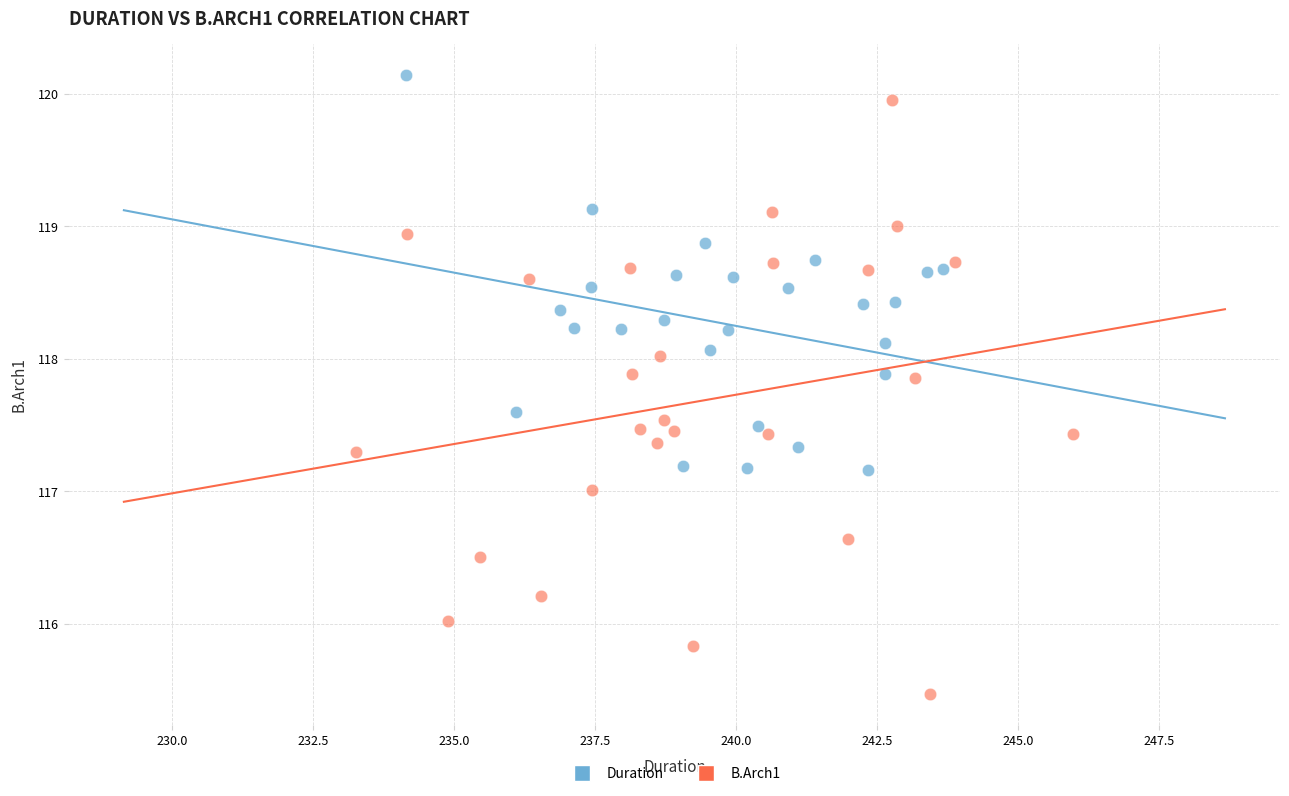

Which series has the widest spread of Y values?

B.Arch1